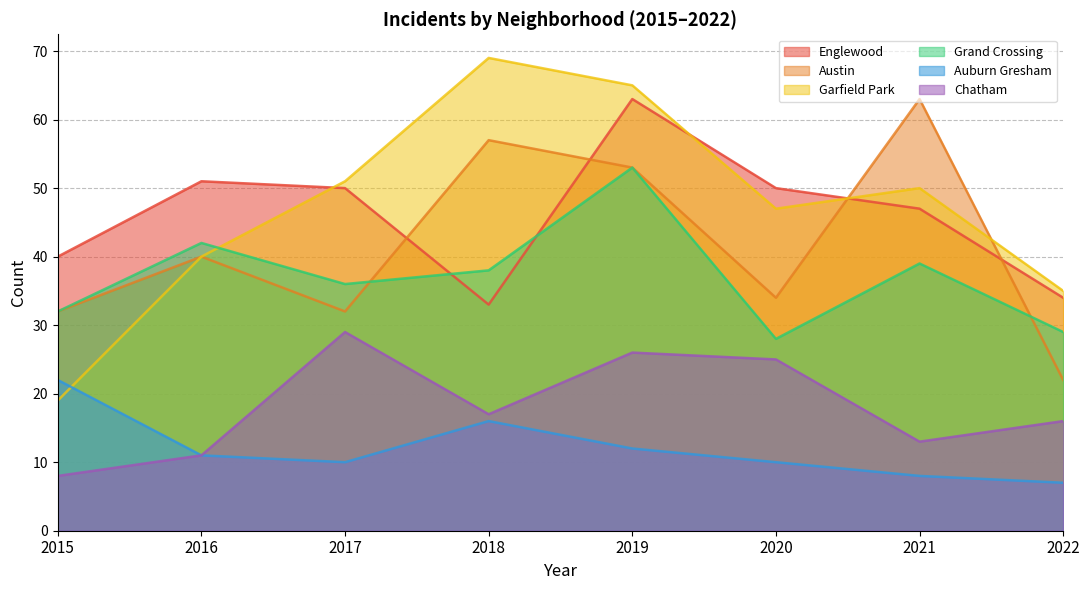

How many lines are shown in the chart?

6